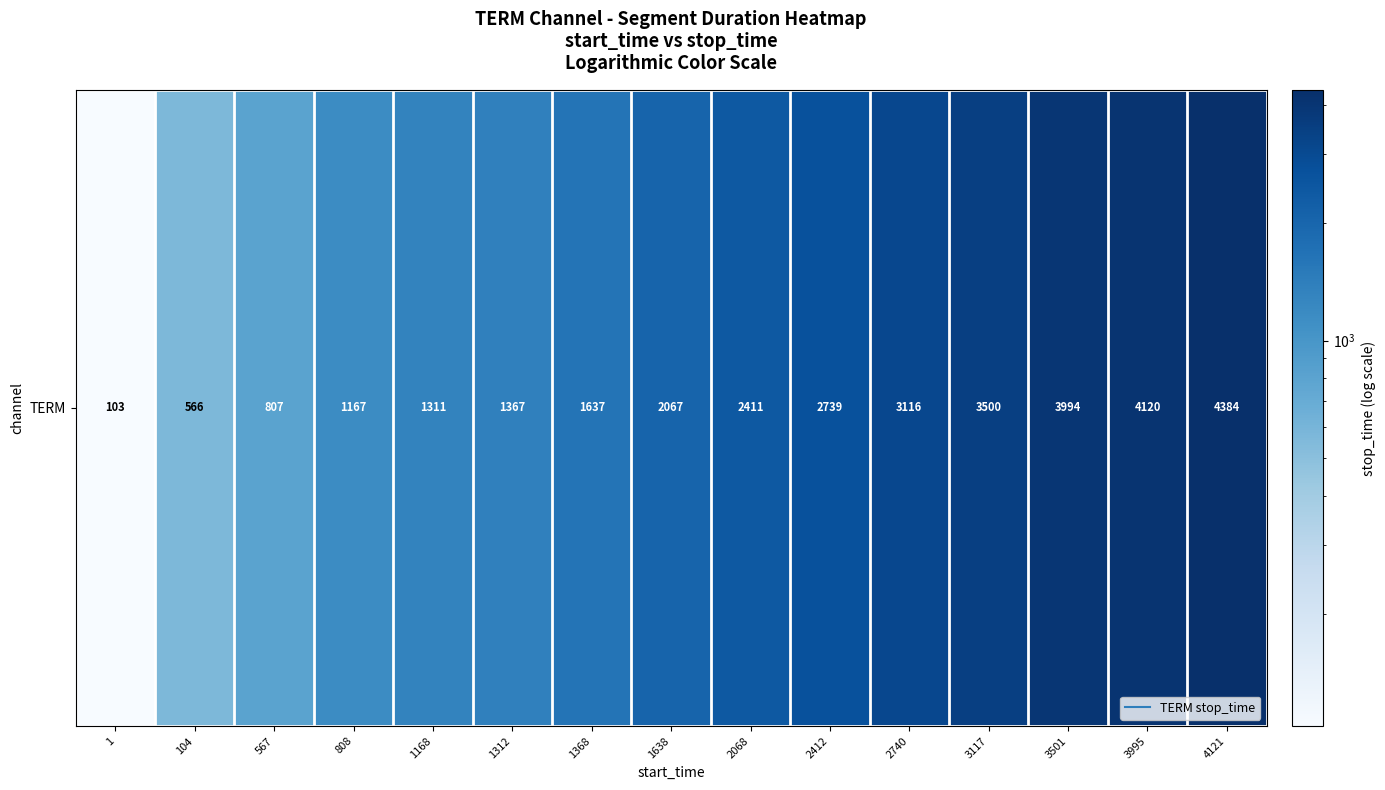

List the labels in order of value, largest first.

4121, 3995, 3501, 3117, 2740, 2412, 2068, 1638, 1368, 1312, 1168, 808, 567, 104, 1